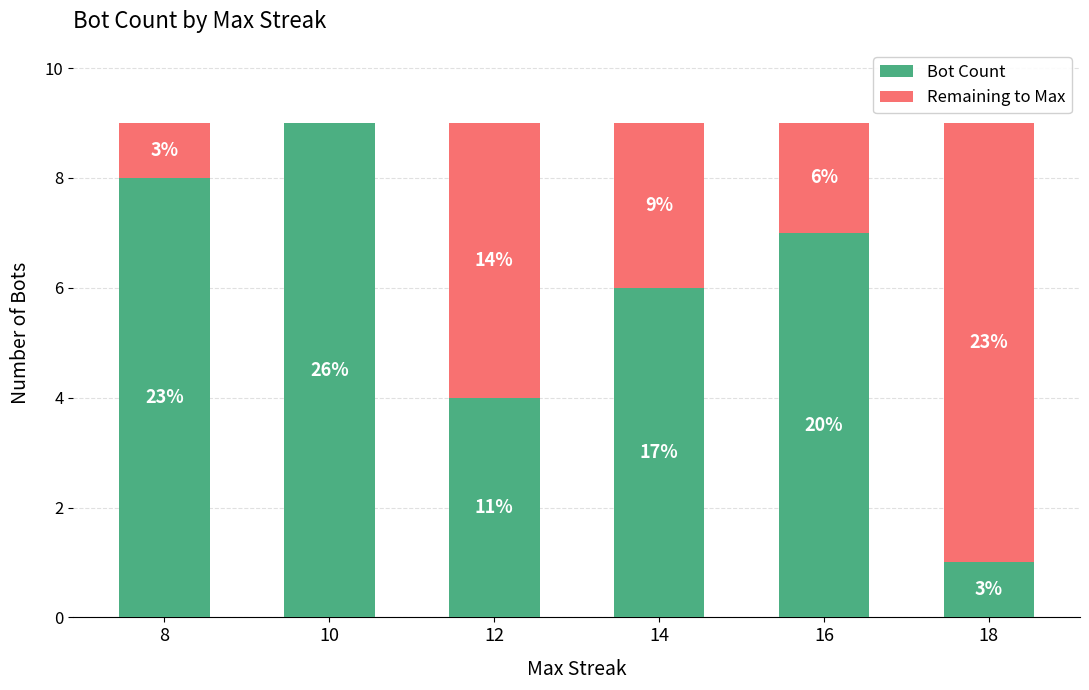

List the labels in order of Remaining to Max value, largest first.

18, 12, 14, 16, 8, 10